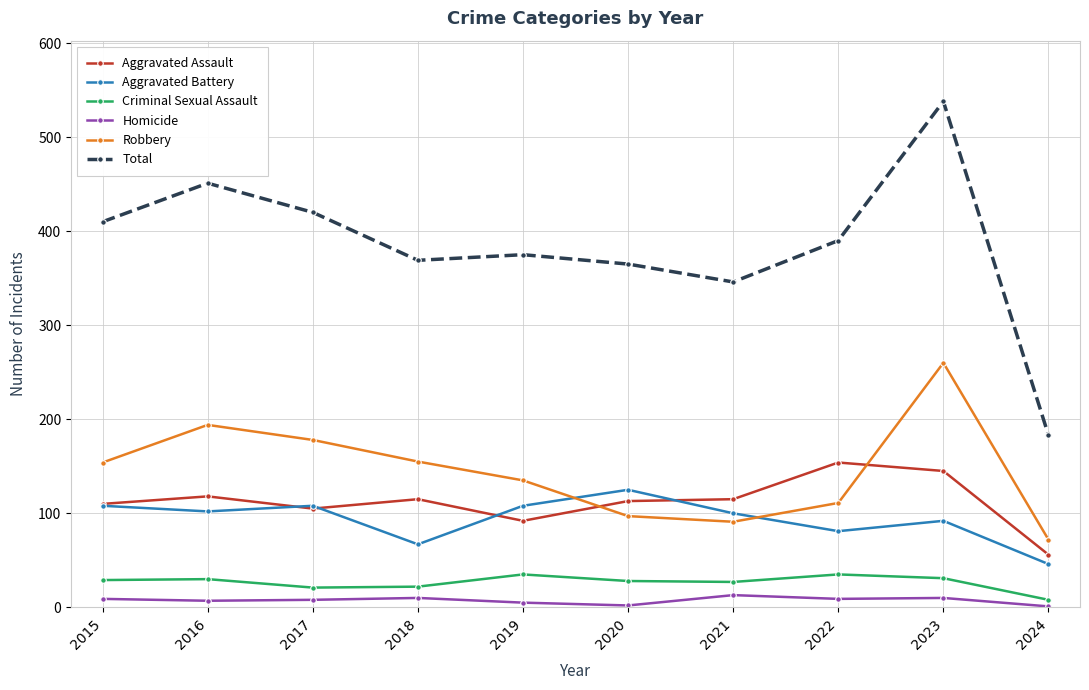

True or false: Homicide and Criminal Sexual Assault cross at least once.

False